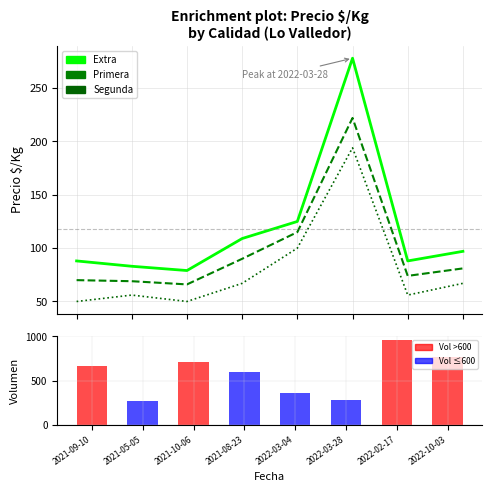

What is the label of the 3rd bar from the left?

2021-10-06